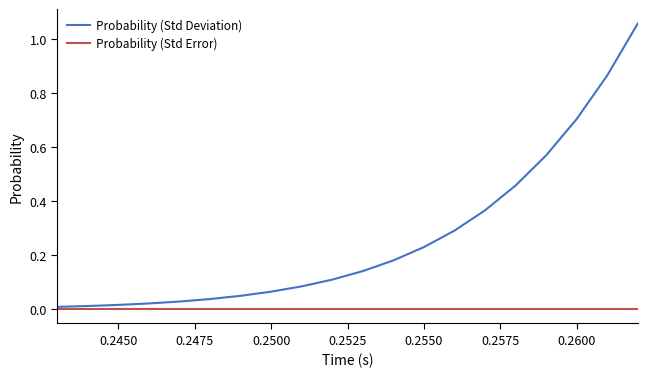

Rank the series by their average value, from highest to lowest.

Probability (Std Deviation), Probability (Std Error)